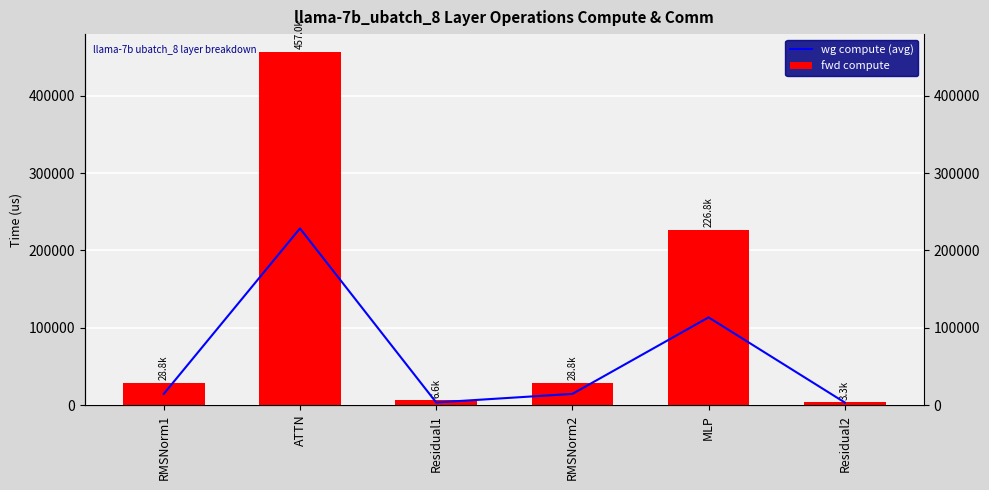

At how many categories does at least one series exceed 351990?

1